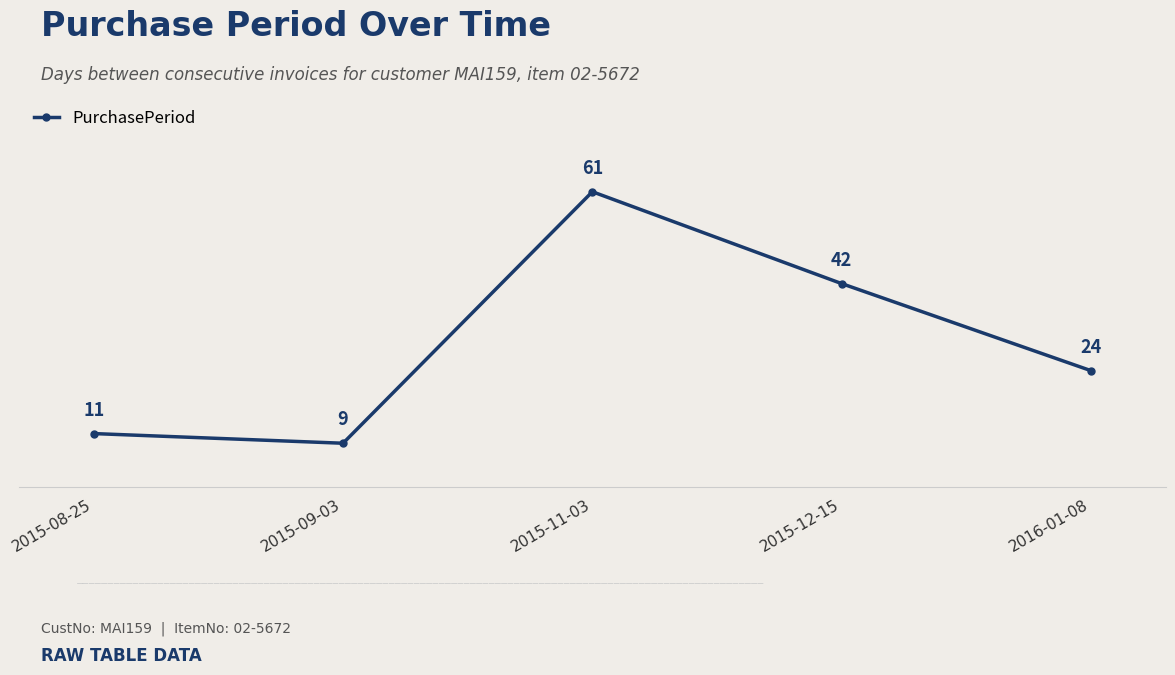

True or false: the data shows 5 at 2016-01-08.

False